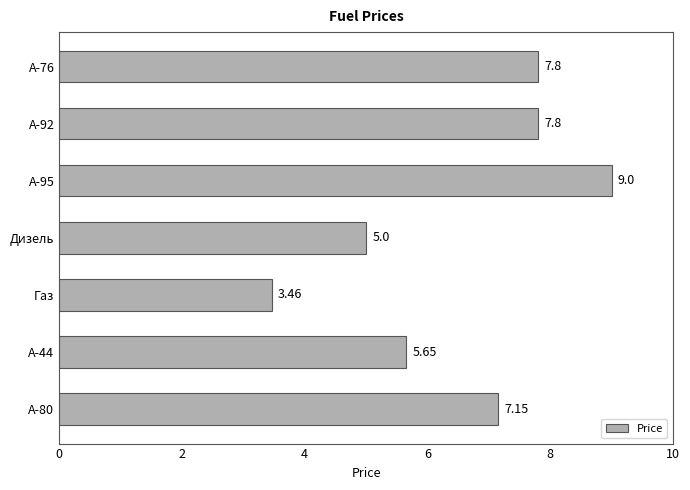

What is the difference between the maximum and second lowest values?

4.0